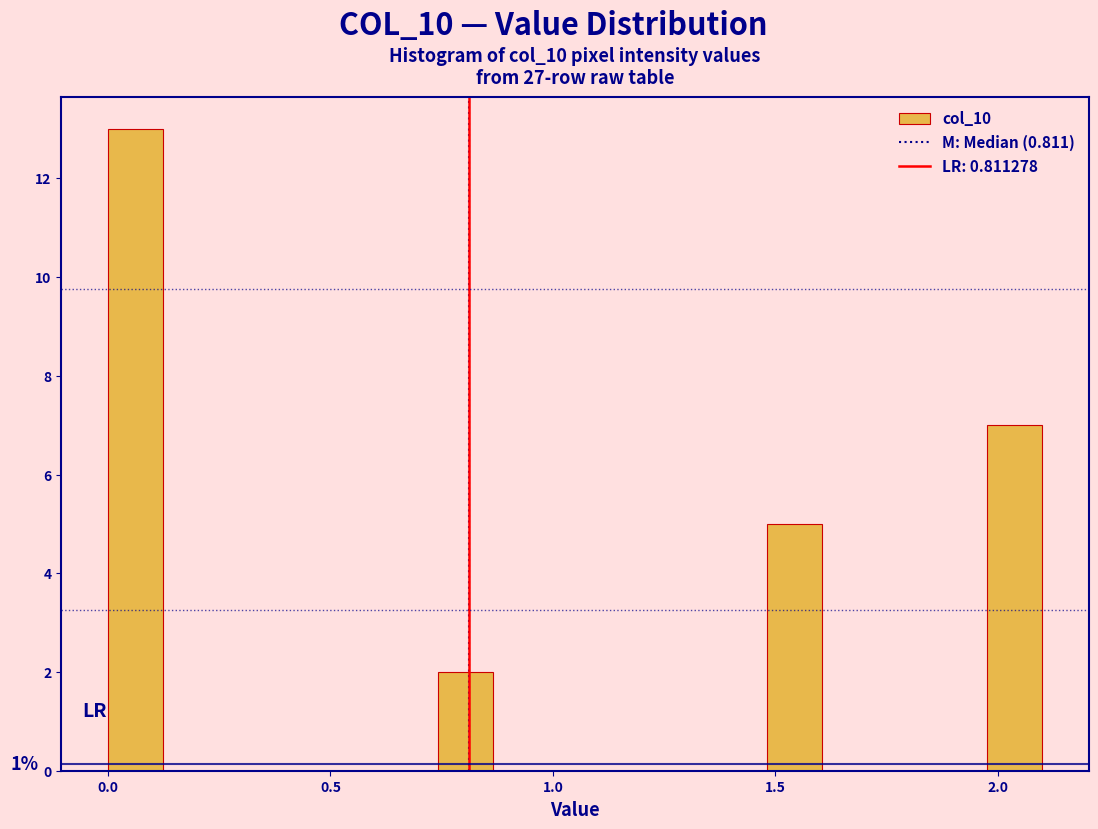

Around what value on the x-axis is the tallest bar? Give the approximate position of its centre, as read against the axis.

0.05